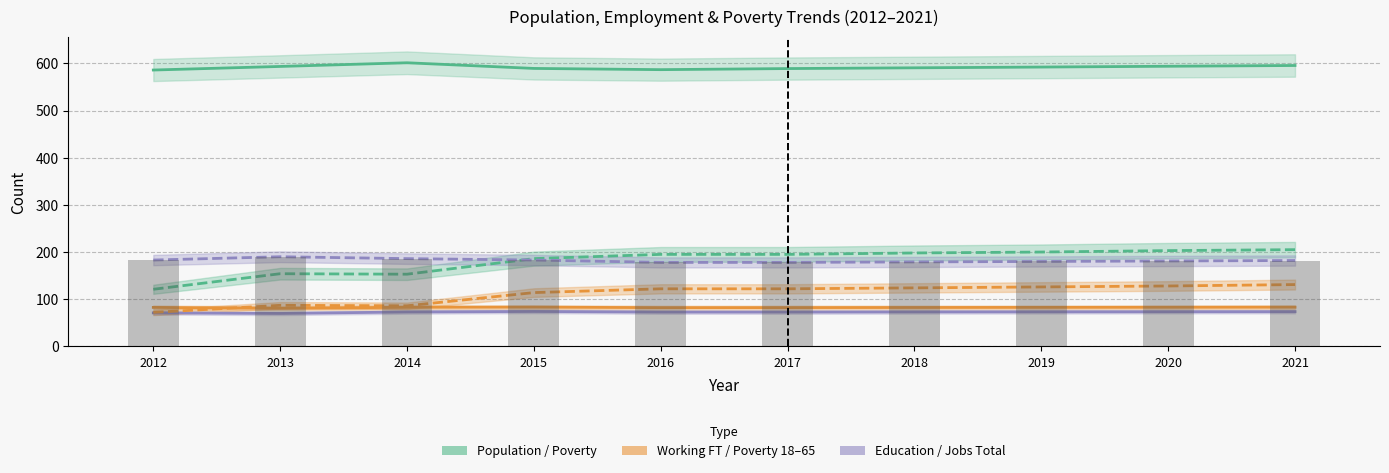

What is the approximate value of Poverty at 2018?

198.0